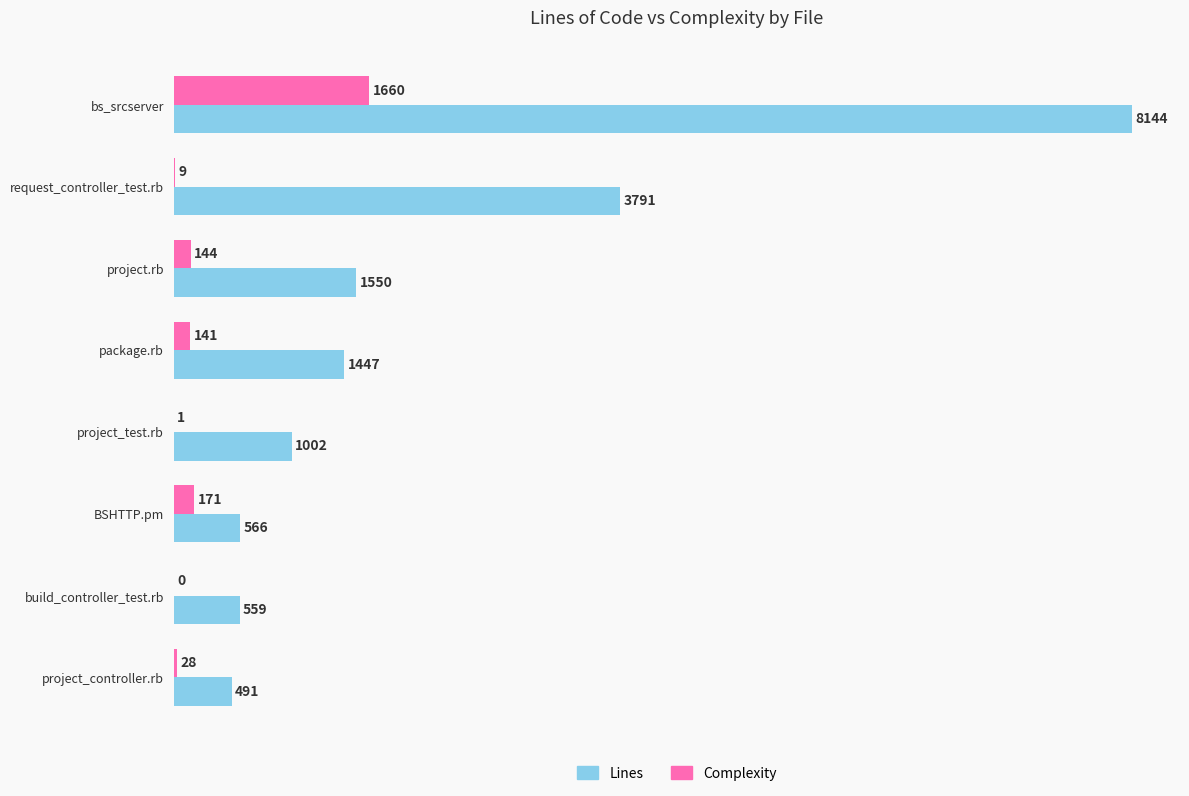

Between package.rb and BSHTTP.pm, which series saw the biggest shift?

Lines